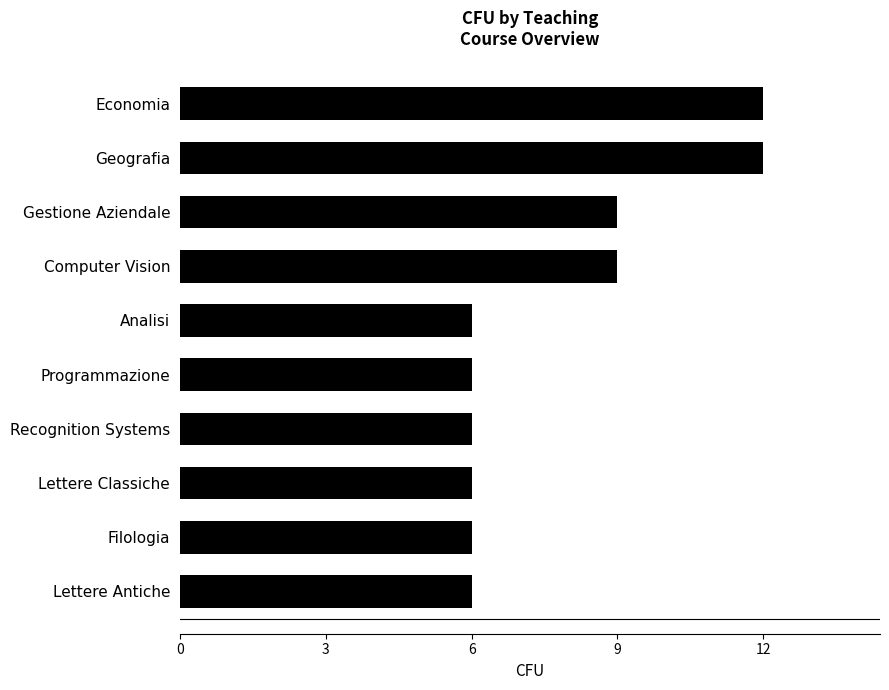

Count the number of categories in the chart.

10